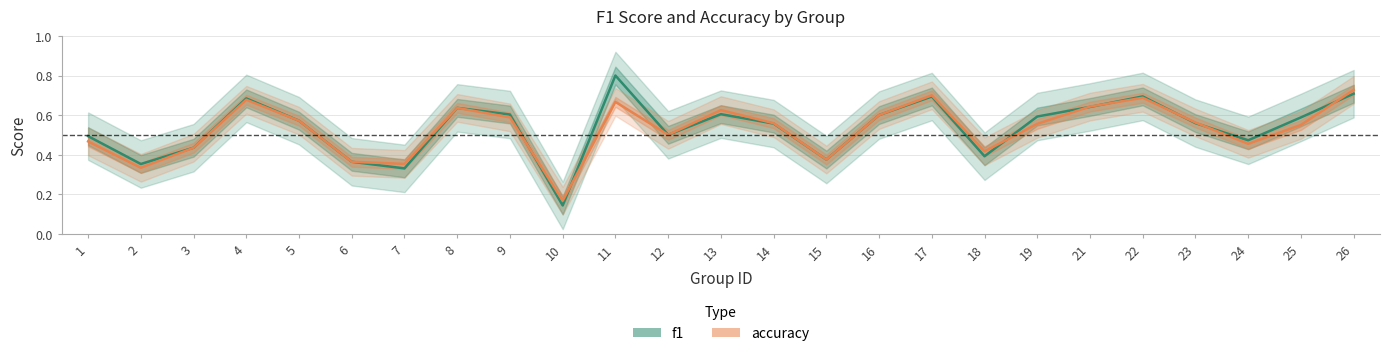

True or false: accuracy and f1 cross at least once.

True